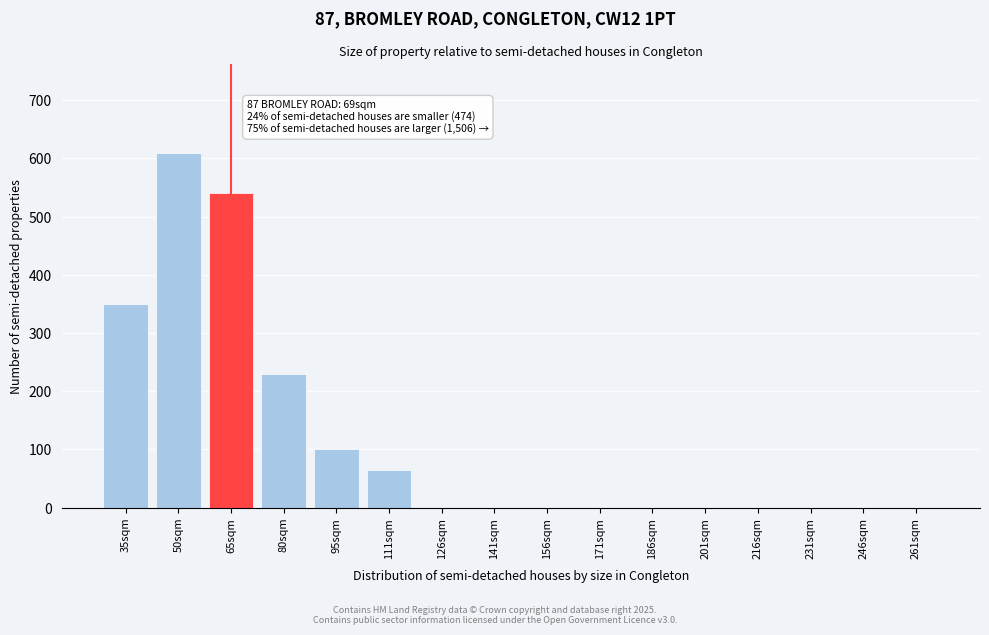

Reading left to right, extract all data points from this chart.

35sqm=350	50sqm=610	65sqm=540	80sqm=230	95sqm=100	111sqm=65	126sqm=0	141sqm=0	156sqm=0	171sqm=0	186sqm=0	201sqm=0	216sqm=0	231sqm=0	246sqm=0	261sqm=0